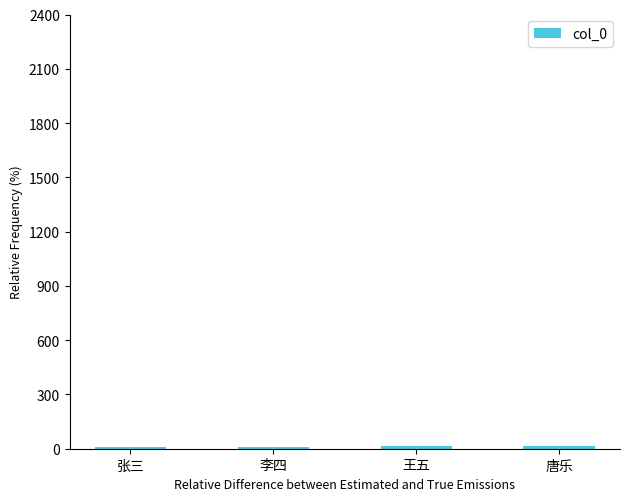

Read the value at 唐乐.

14